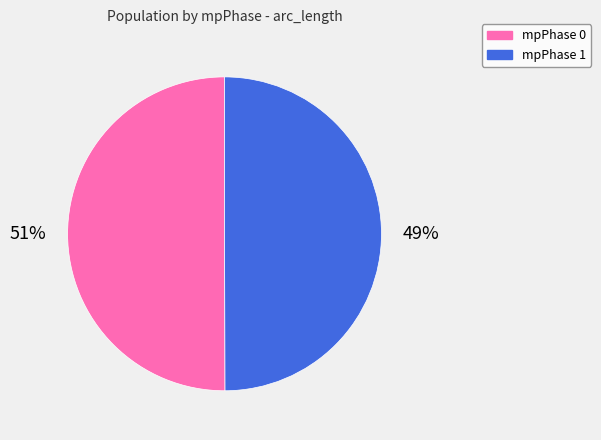

To the nearest percent, what is the combined percentage of 0 and 1?

100%